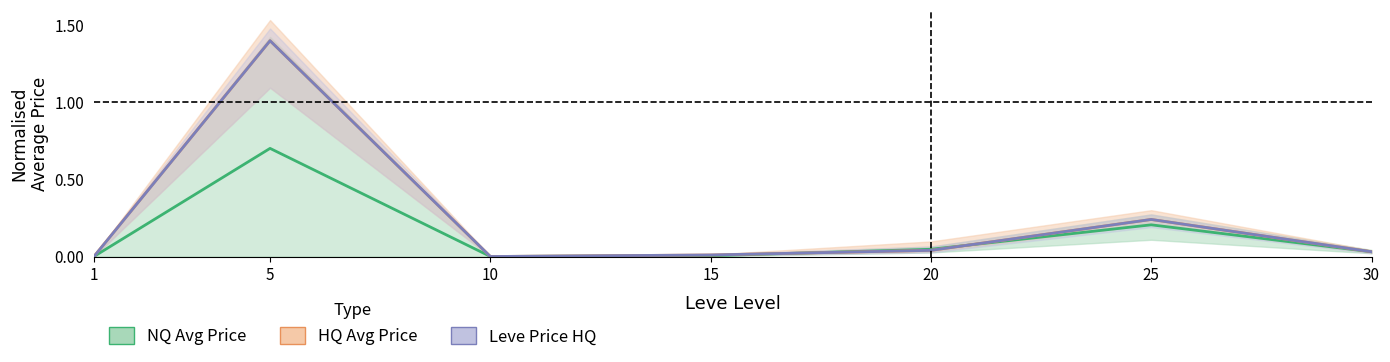

How many values in LevePriceHQ are above zero?

6